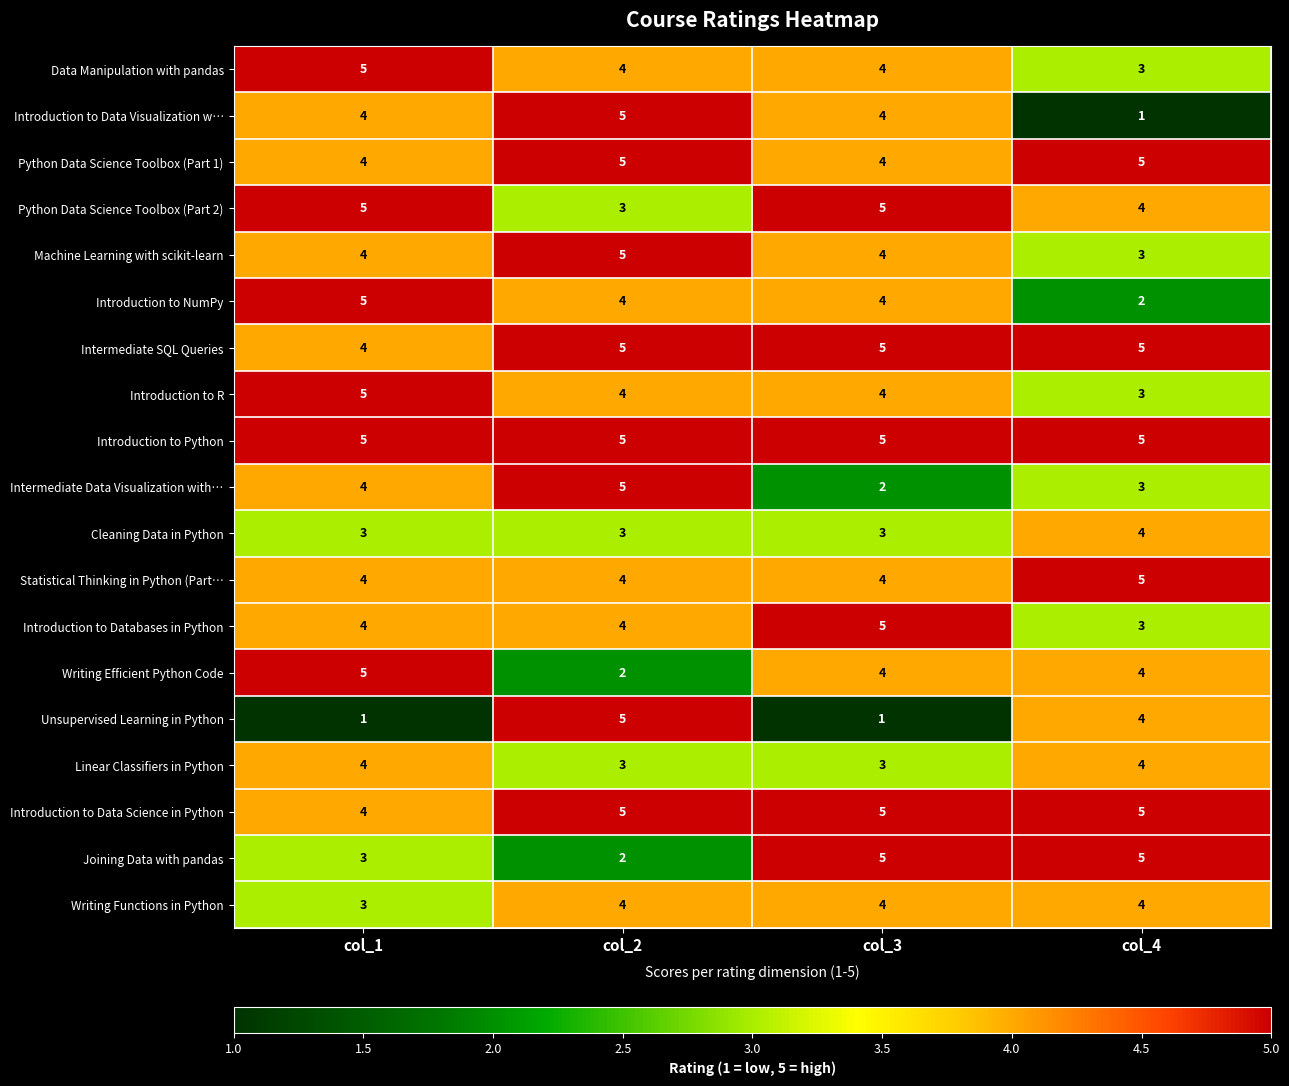

Which series has the largest total across all categories?

Introduction to Python